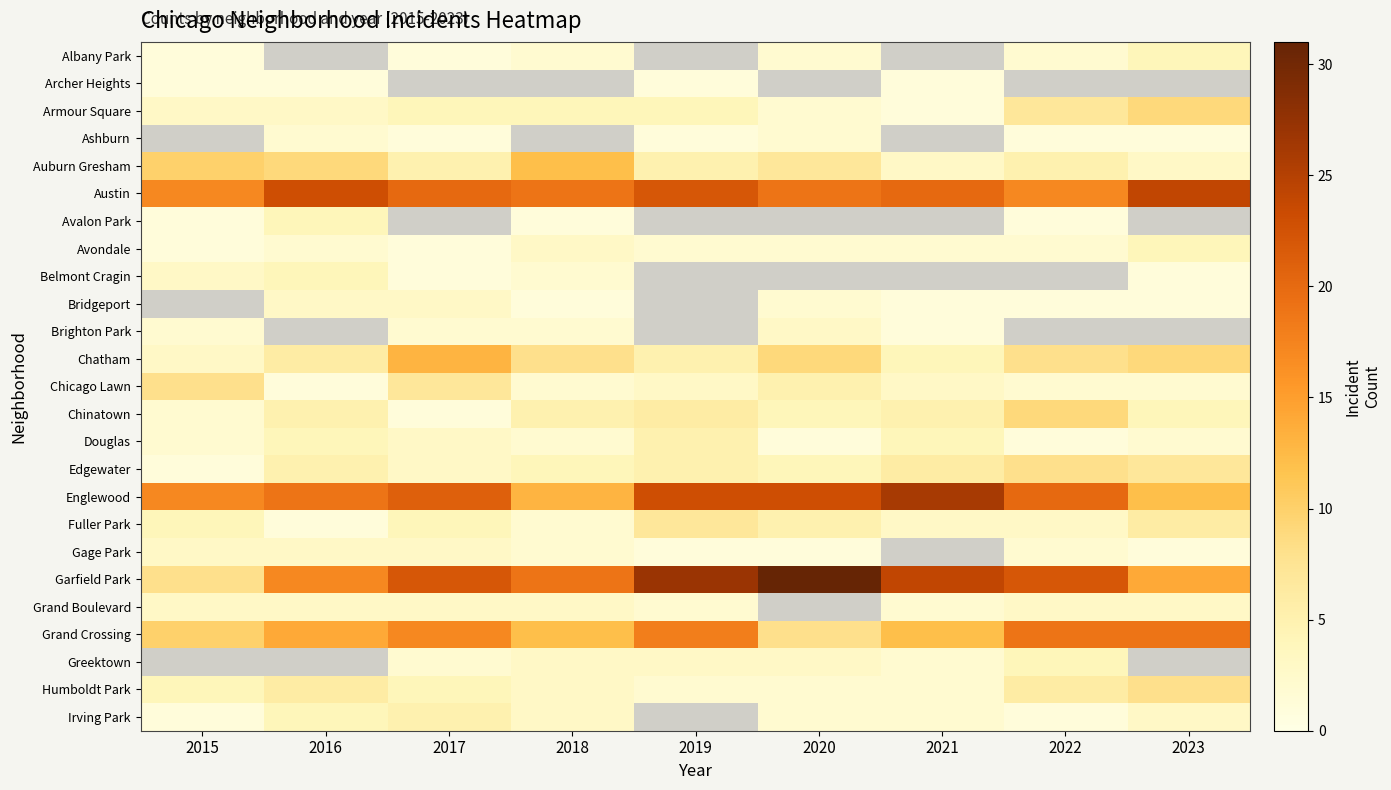

The Grand Crossing series shows 12.0 at 2018. True or false?

True